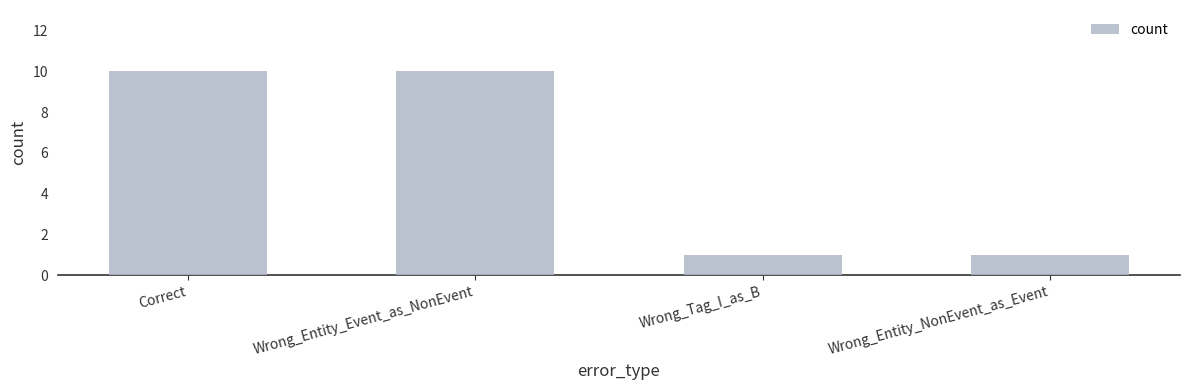

What is the difference between the second highest and minimum values?

9